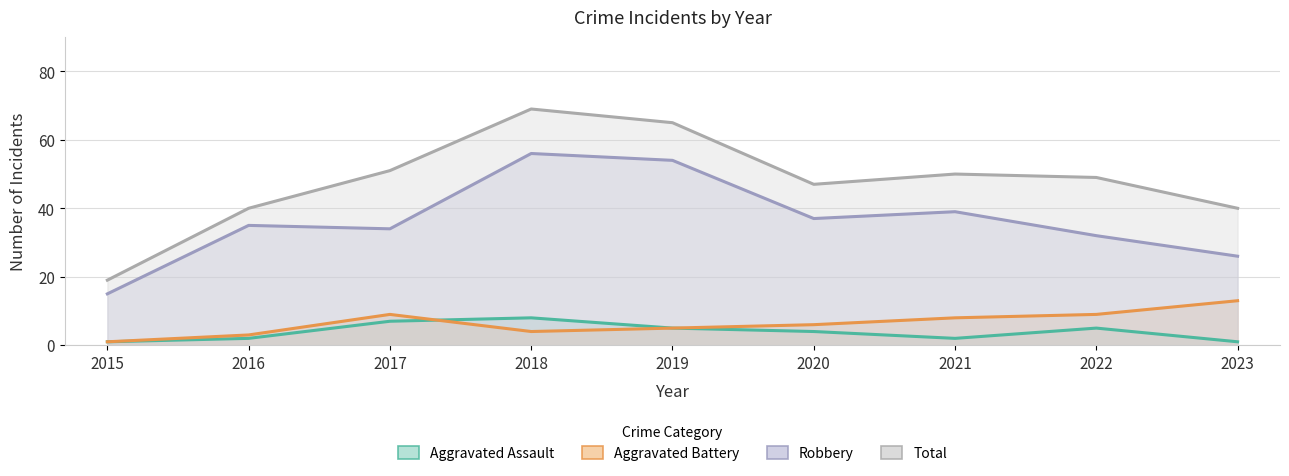

At which category does Total reach its first local valley?

2020